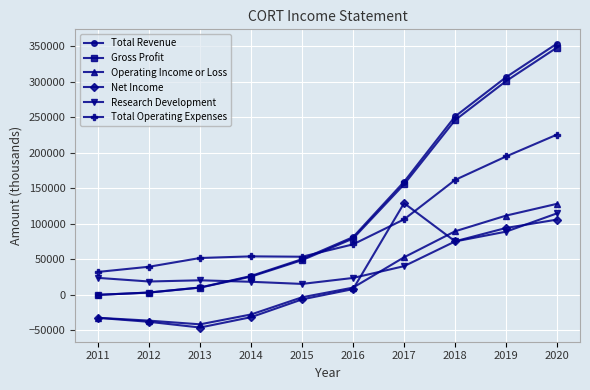

Where is the first local minimum for Operating Income or Loss?

2013